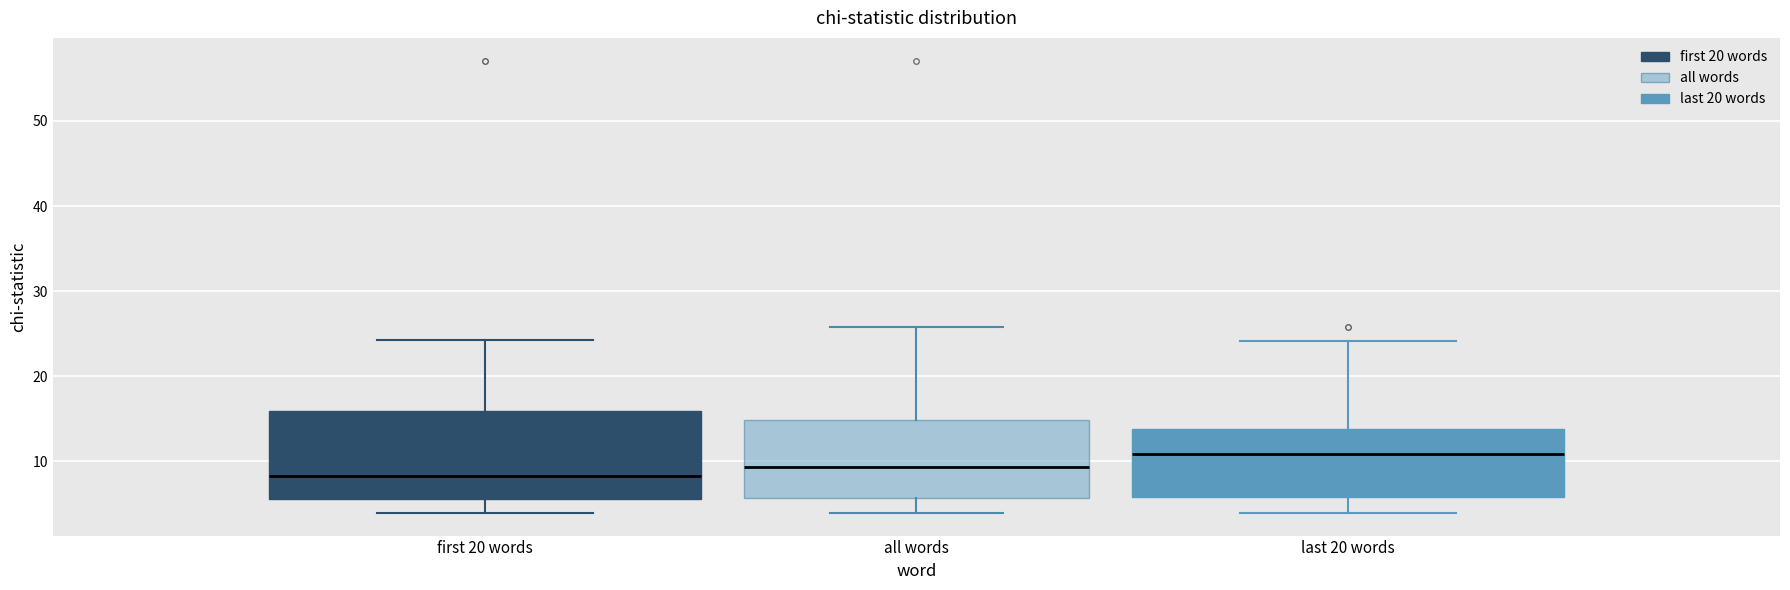

Which box is the tallest, from its lower edge to its upper edge?

first 20 words